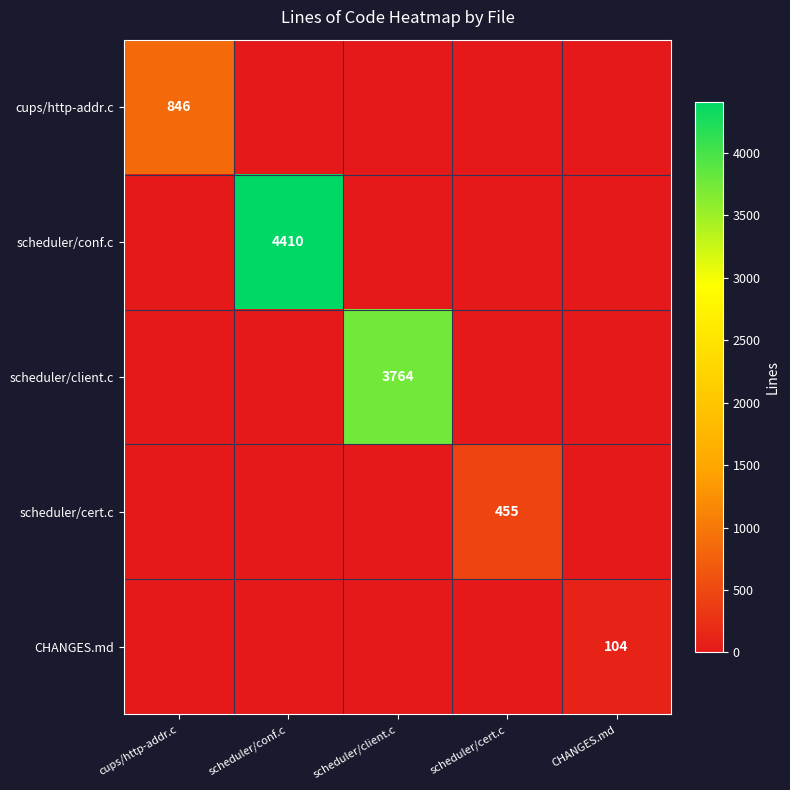

List the labels in order of scheduler/cert.c value, smallest first.

cups/http-addr.c, scheduler/conf.c, scheduler/client.c, CHANGES.md, scheduler/cert.c